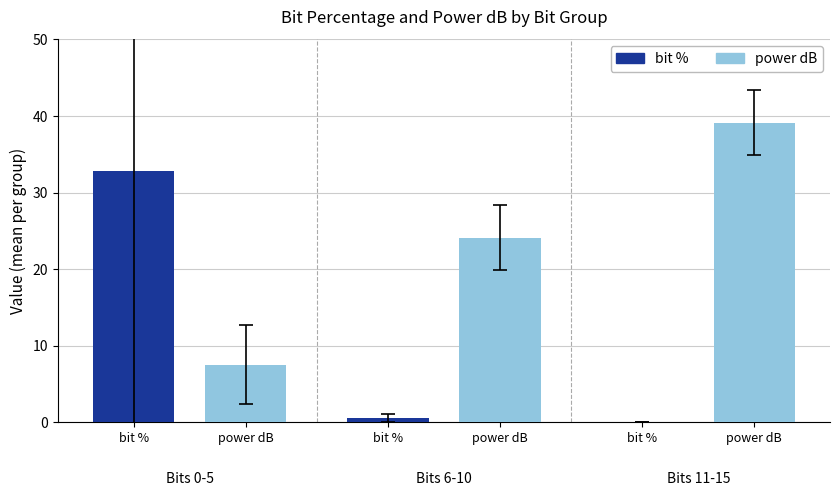

True or false: bit % has a value of 0.0 at bit %.

False